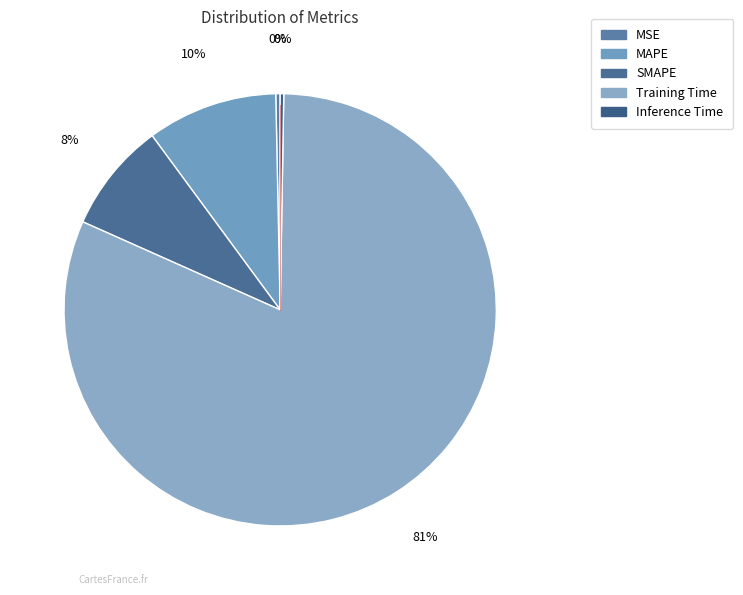

Approximately how many times larger is the value at MAPE compared to Training Time?

0.1